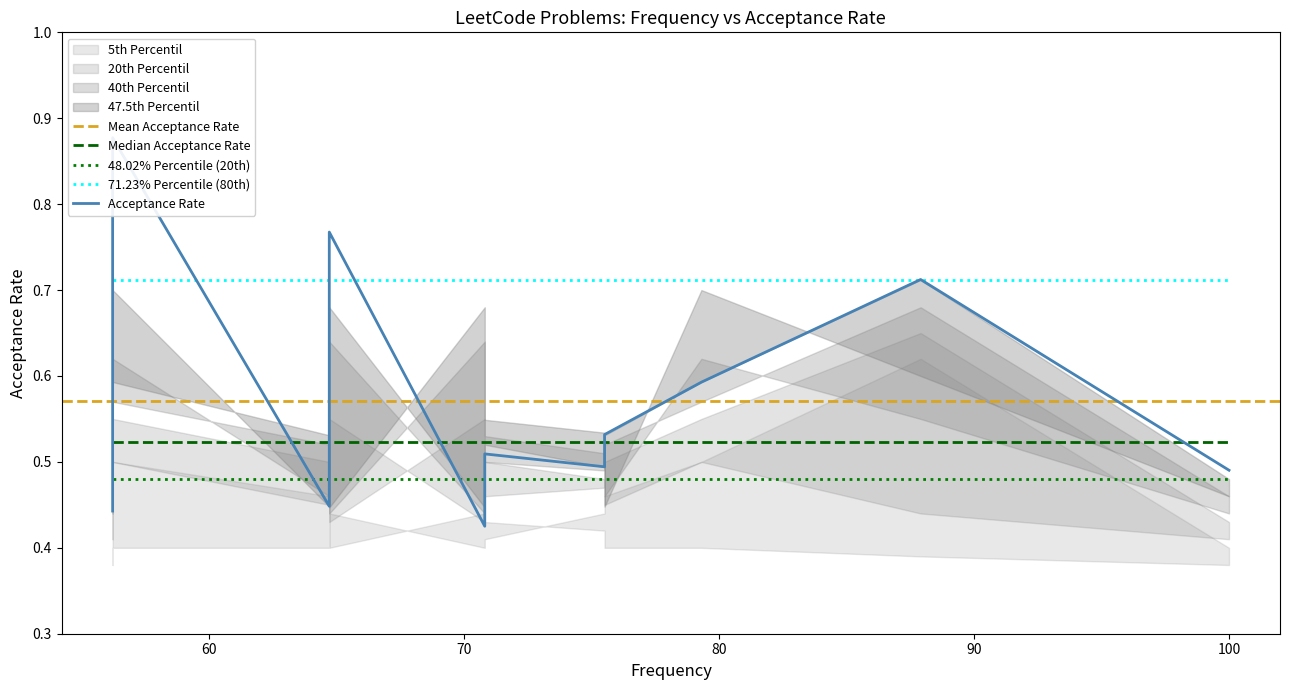

What is the value of the 12th point from the left?

0.5